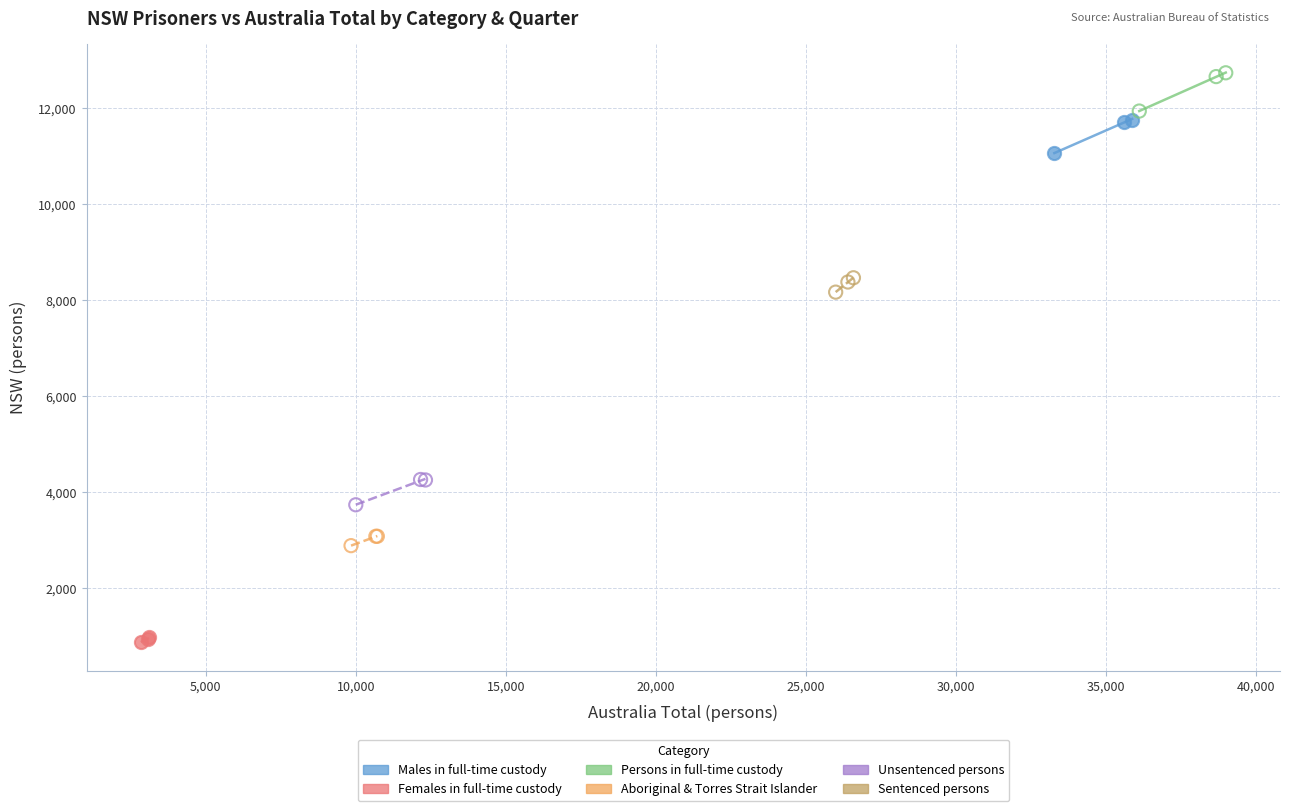

Which series has the widest spread of Y values?

Persons in full-time custody